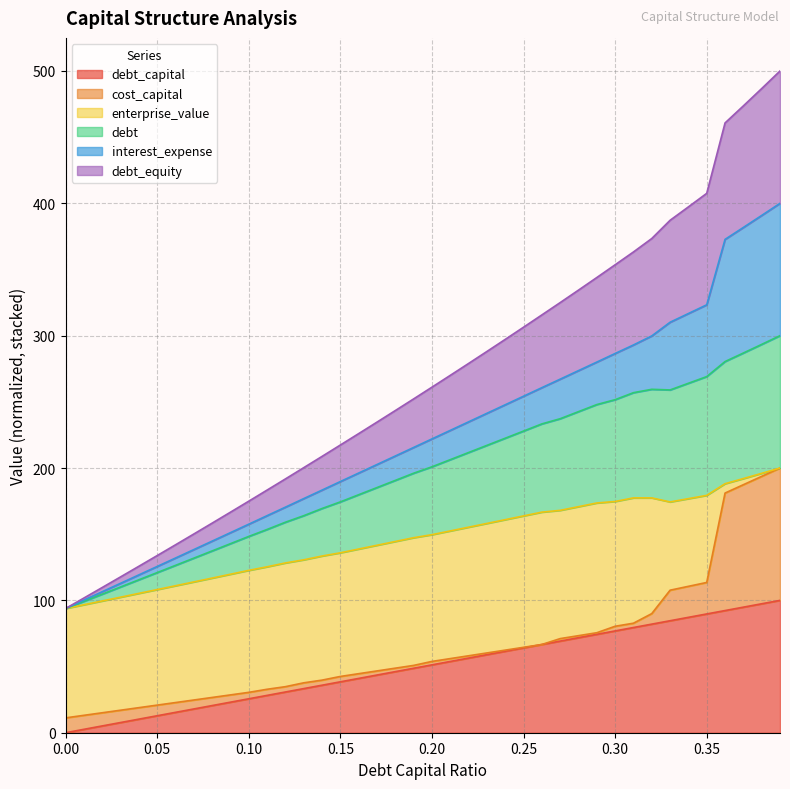

Between 0.27 and 0.31, which series saw the biggest shift?

debt_equity